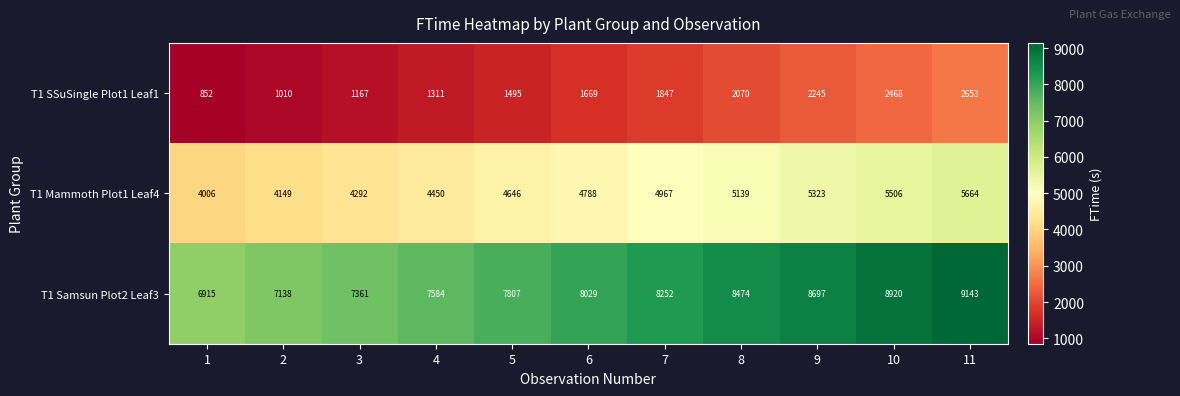

Which series has the largest total across all categories?

T1 Samsun Plot2 Leaf3